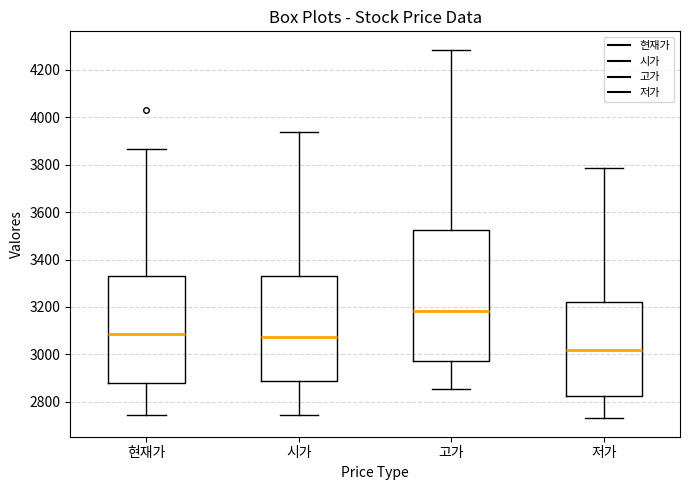

Which box is the tallest, from its lower edge to its upper edge?

고가